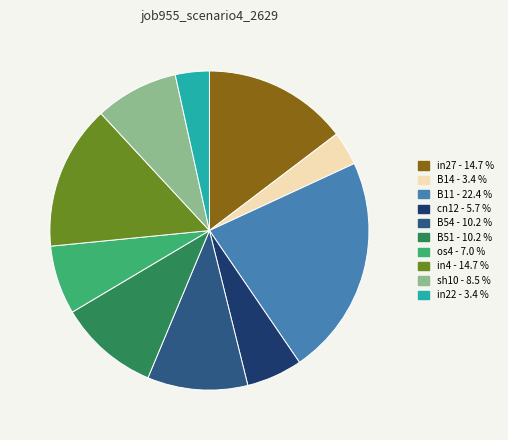

What is the largest slice in the pie chart?

B11